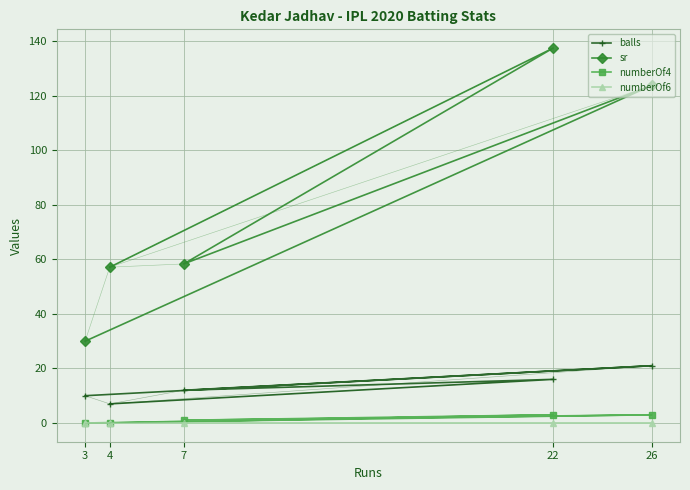

In sr, how many points are lower than both neighbors (excluding endpoints)?

1